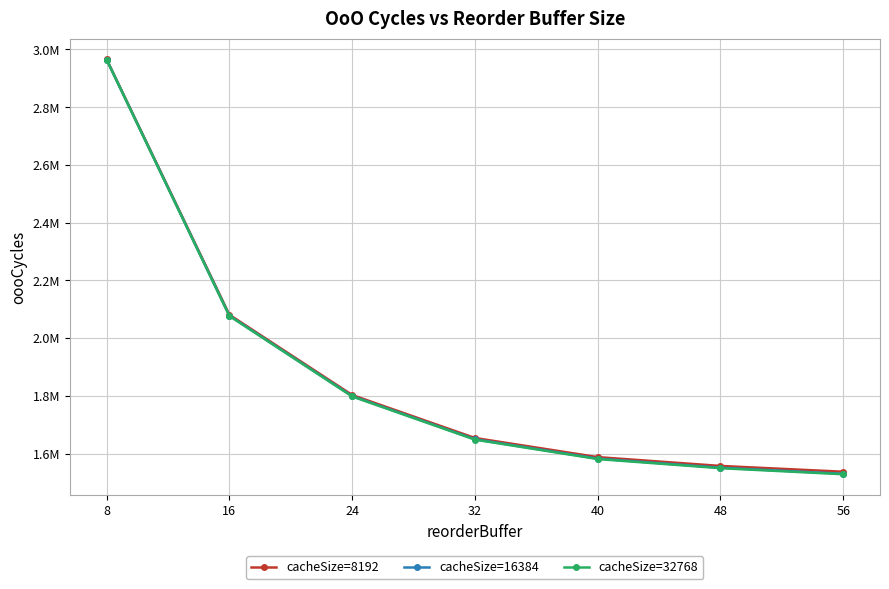

What are all the series names shown in the legend?

cacheSize=8192, cacheSize=16384, cacheSize=32768